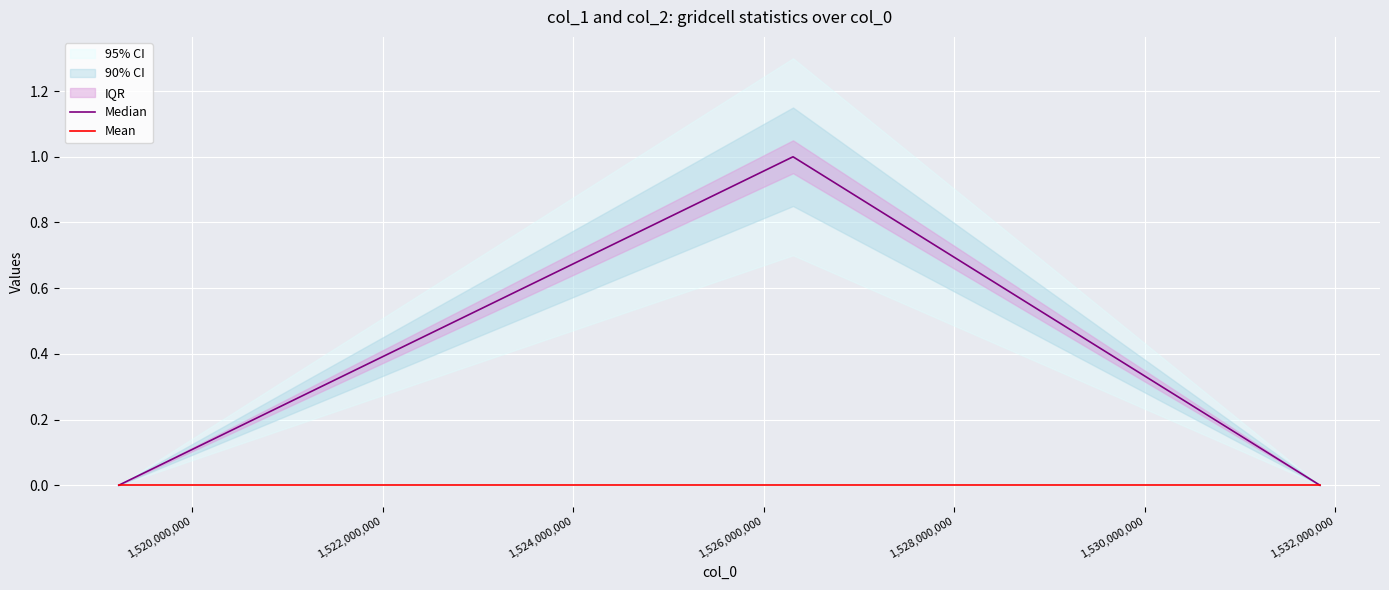

List the series in order of their overall mean, highest first.

Median, Mean